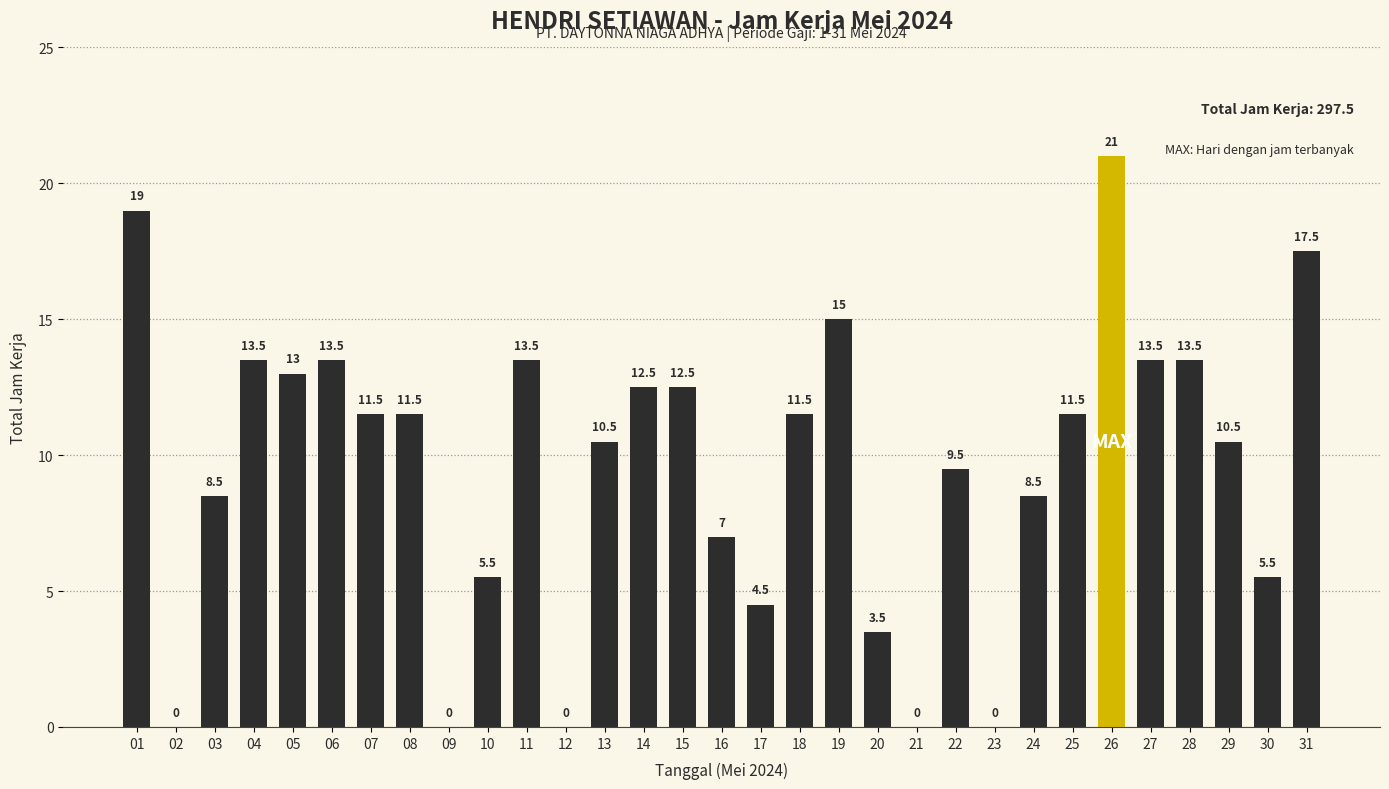

At which category does the chart reach its peak across all series?

26